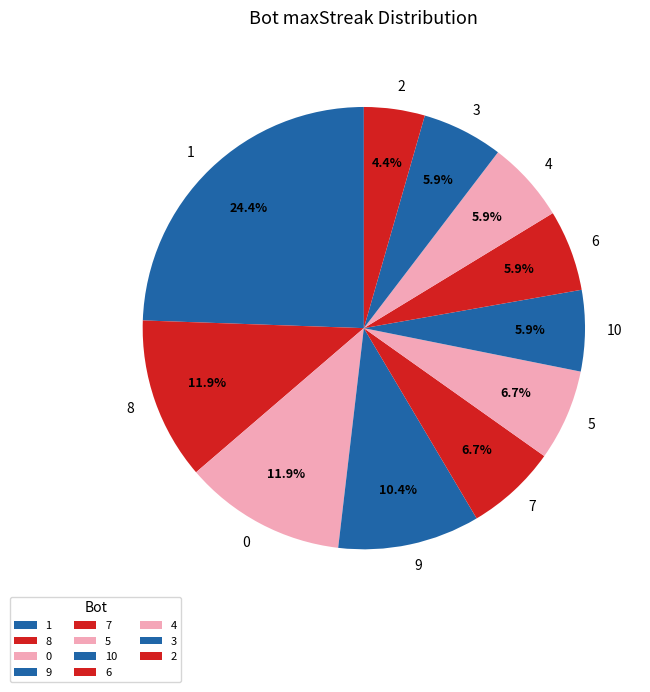

What percentage is the 5 slice, to the nearest percent?

7%